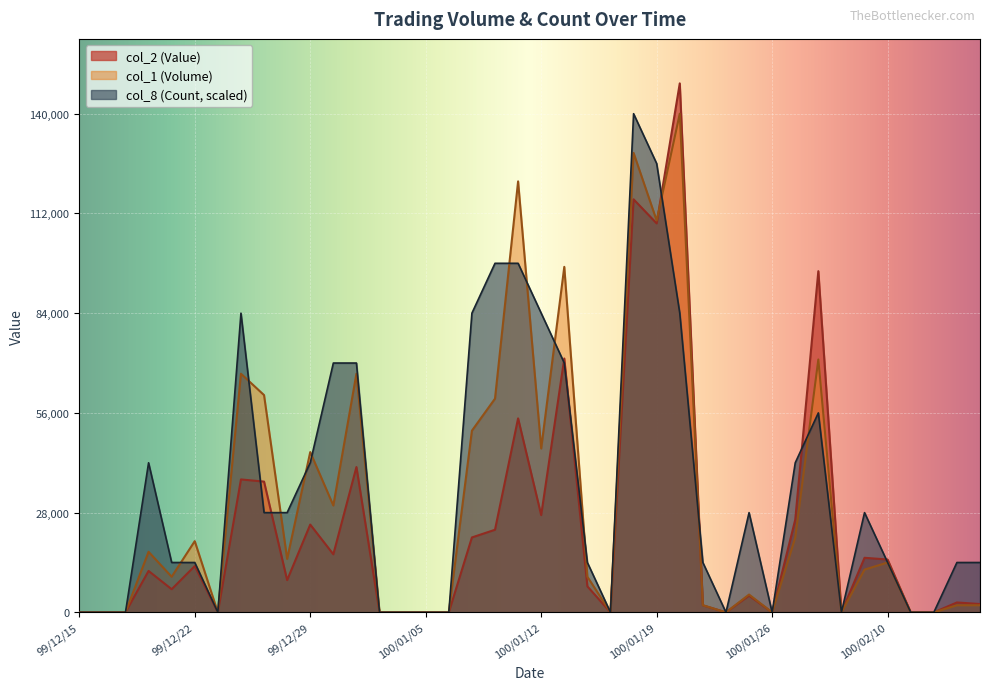

Where do col_2 (Value) and col_1 (Volume) first cross each other?

100/01/19 and 100/01/20